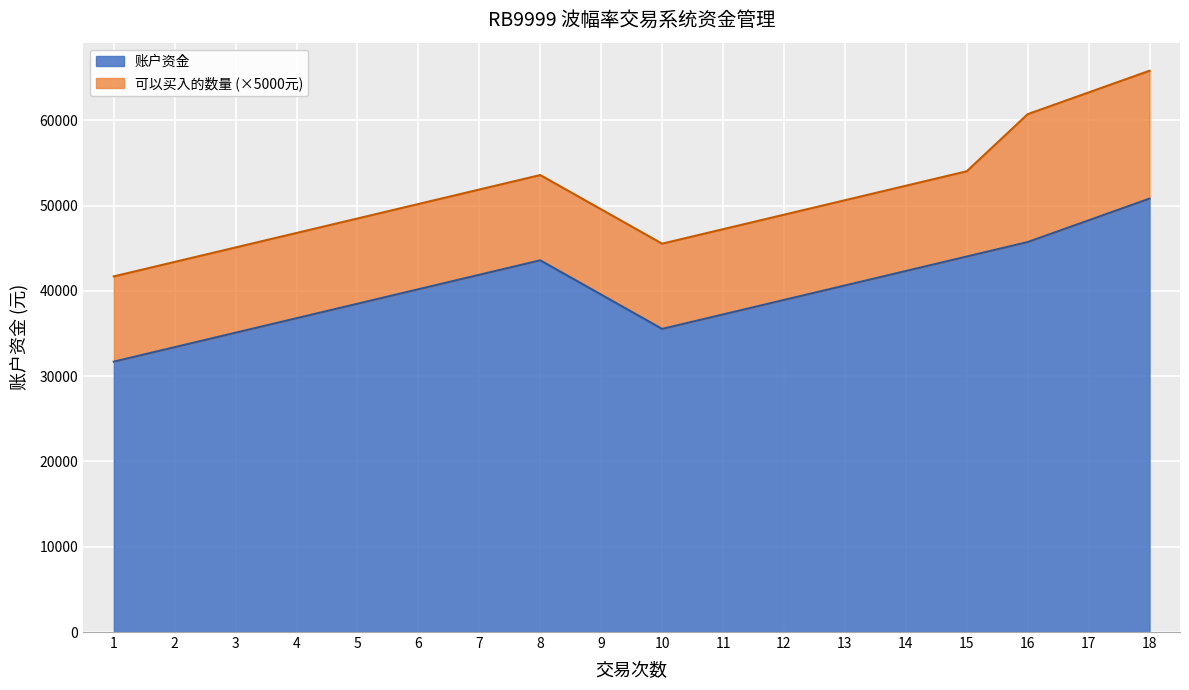

What is the change in value from 2 to 6?

+6792.0